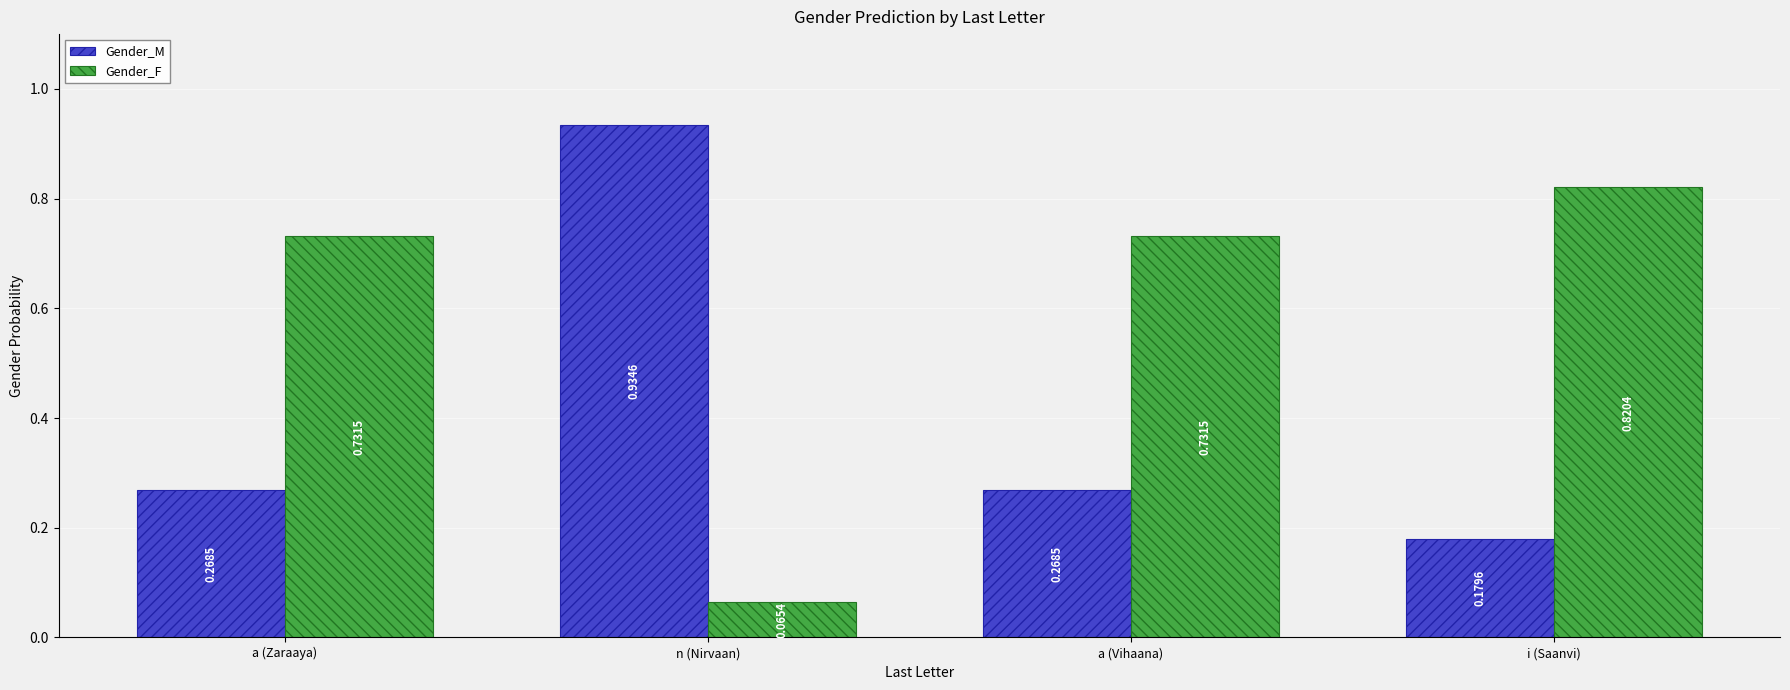

Is the value of Gender_F at i (Saanvi) greater than the value of Gender_M at i (Saanvi)?

Yes